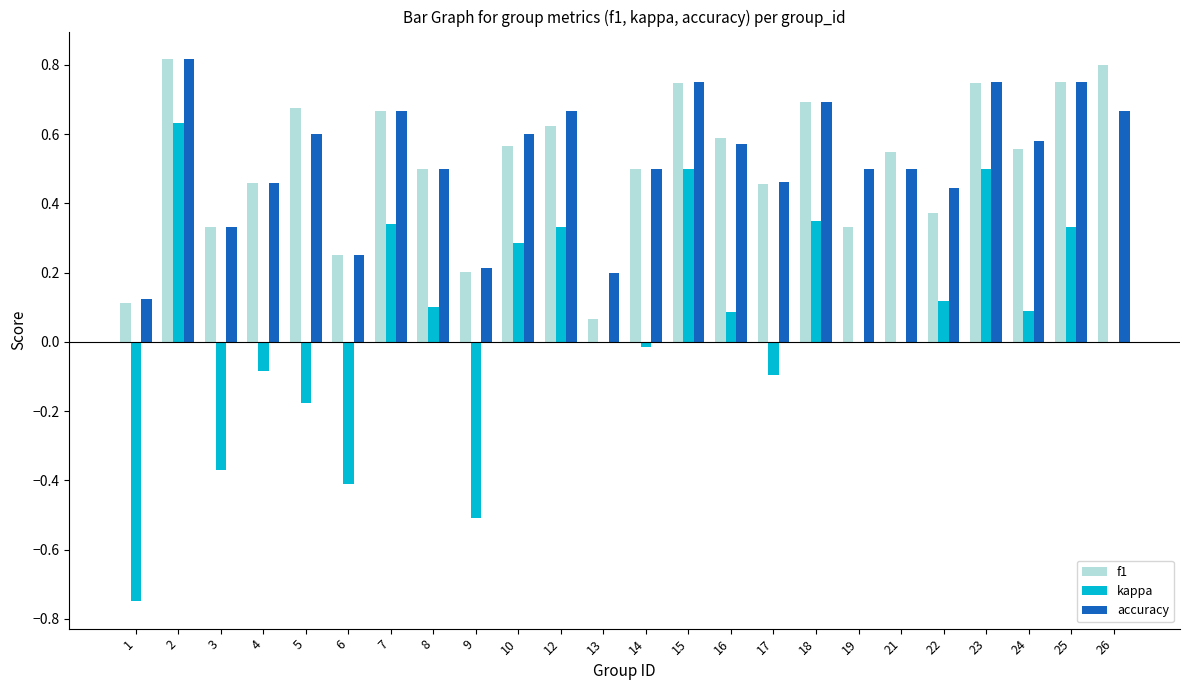

What is the spread (max minus min) of values at 1?

0.9